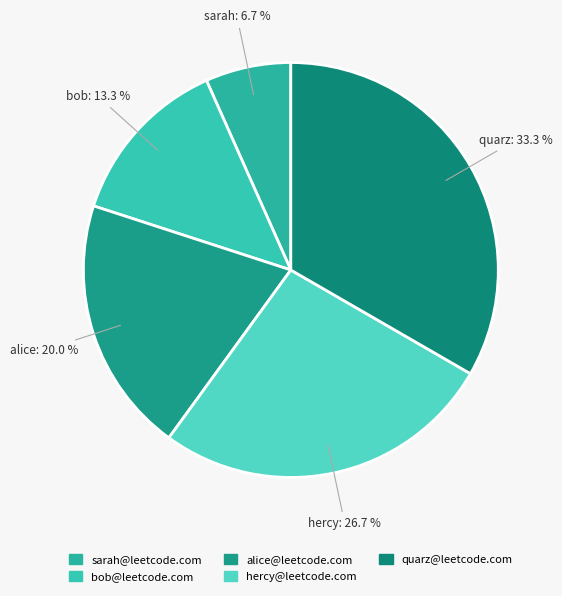

True or false: alice@leetcode.com accounts for 9% of the total.

False